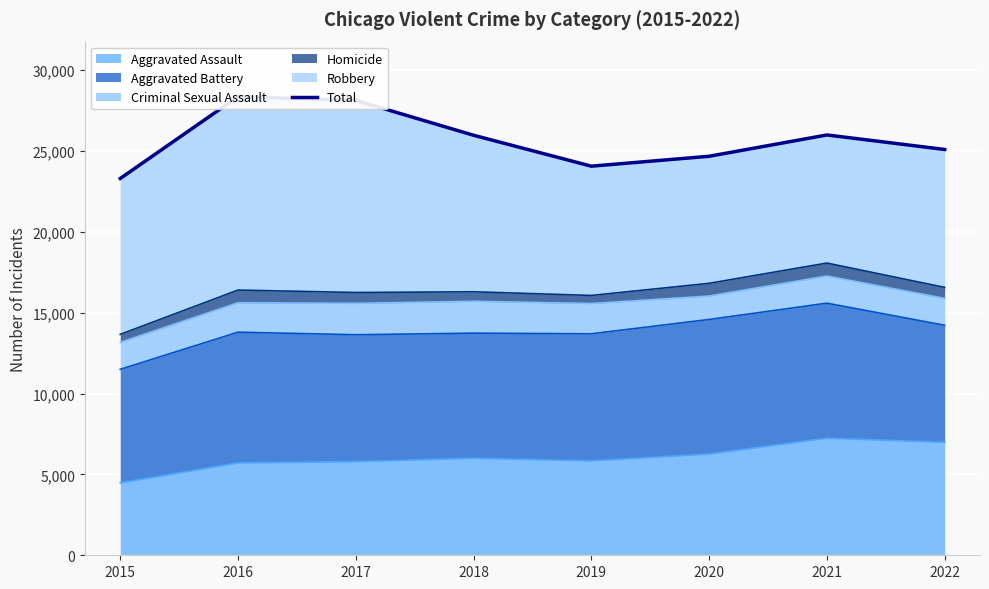

What is the difference between the maximum and minimum values?

5061